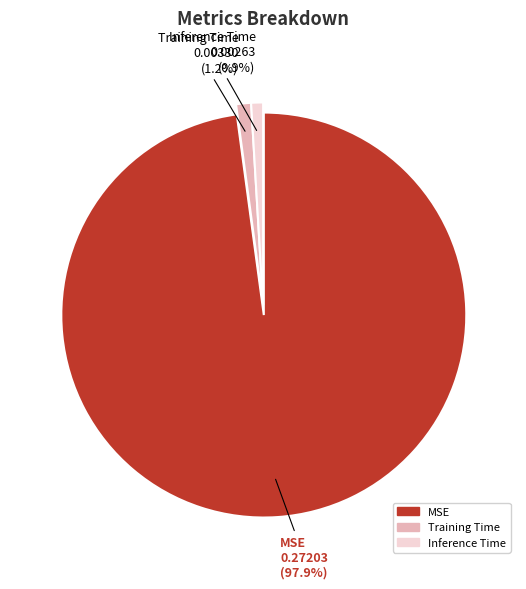

Count the number of slices in the pie.

3